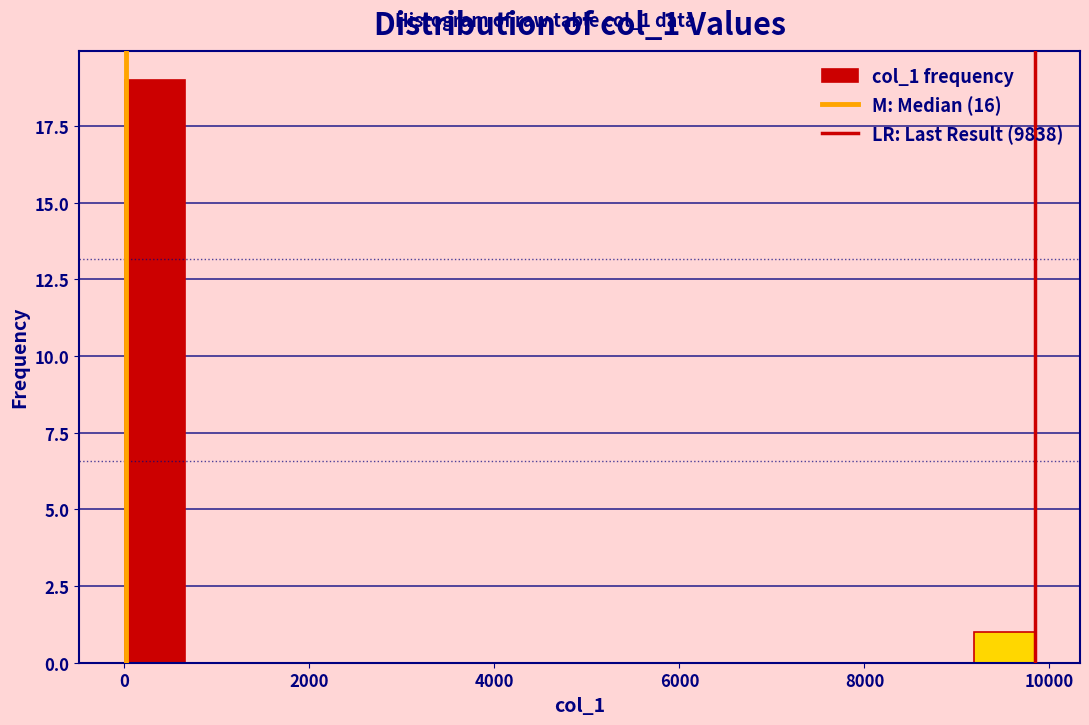

Around what value on the x-axis is the tallest bar? Give the approximate position of its centre, as read against the axis.

400